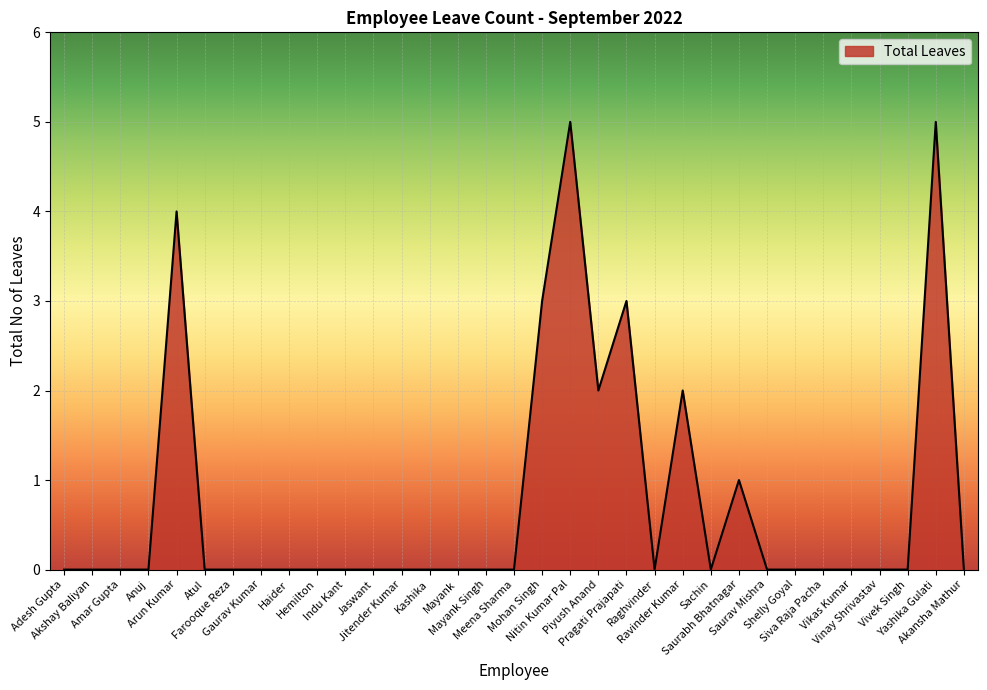

What is the greatest value displayed?

5